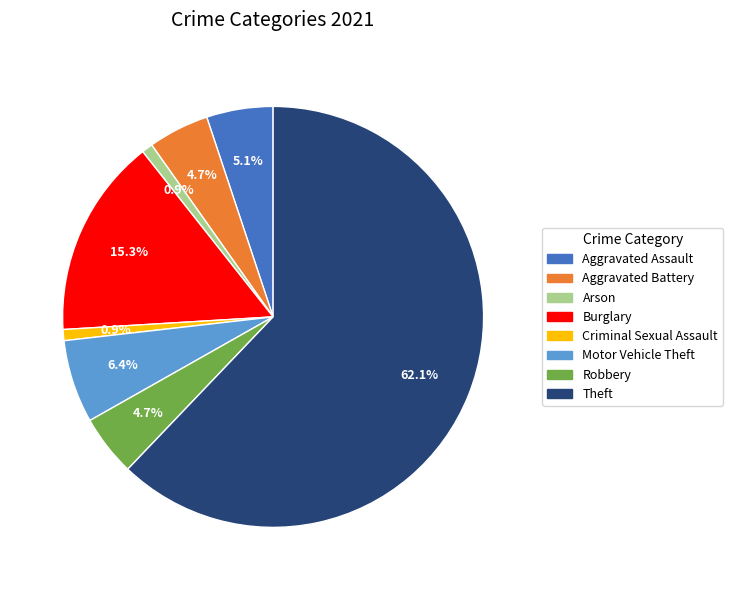

Count the number of slices in the pie.

8